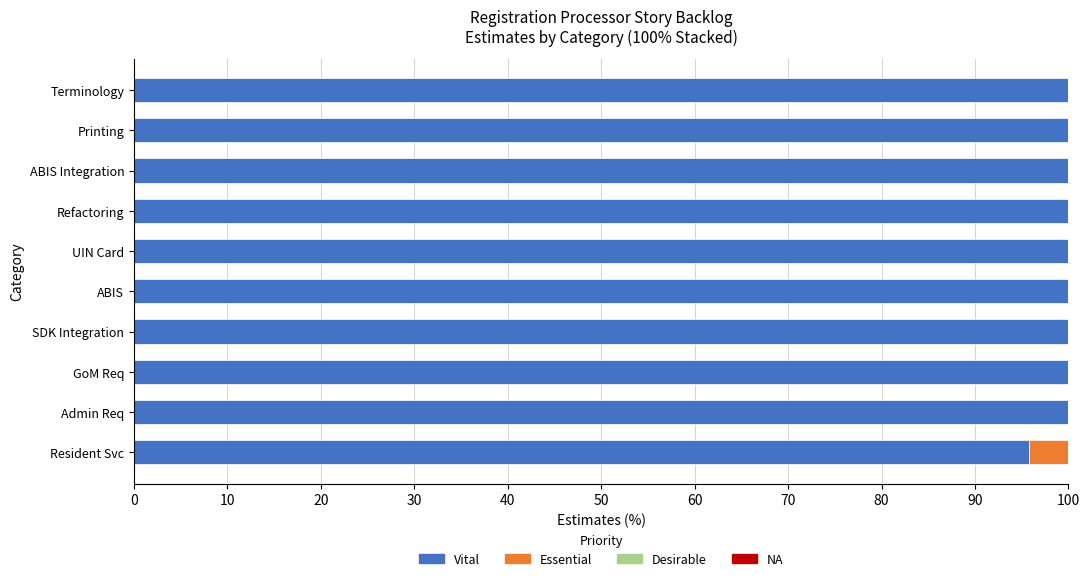

How many distinct data groups are displayed?

2